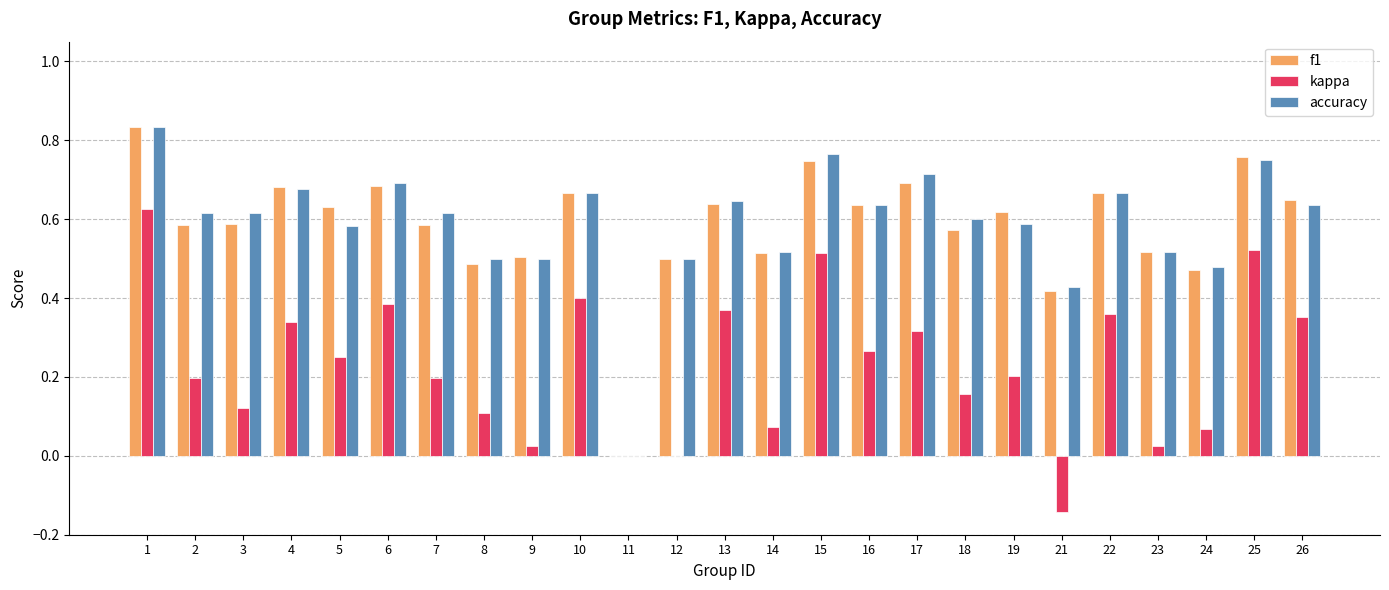

How many values in f1 are above zero?

24